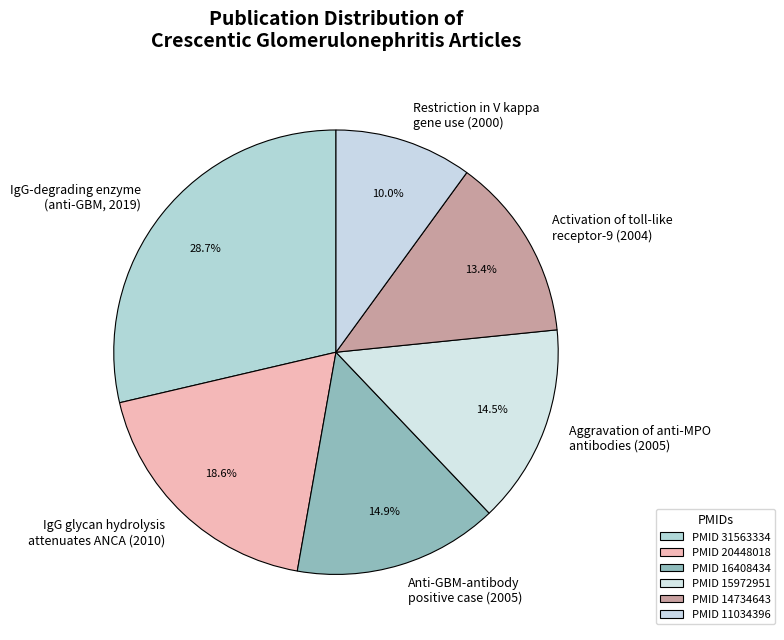

What is the total percentage of IgG-degrading enzyme (anti-GBM, 2019) and Restriction in V kappa gene use (2000)?

38.7%